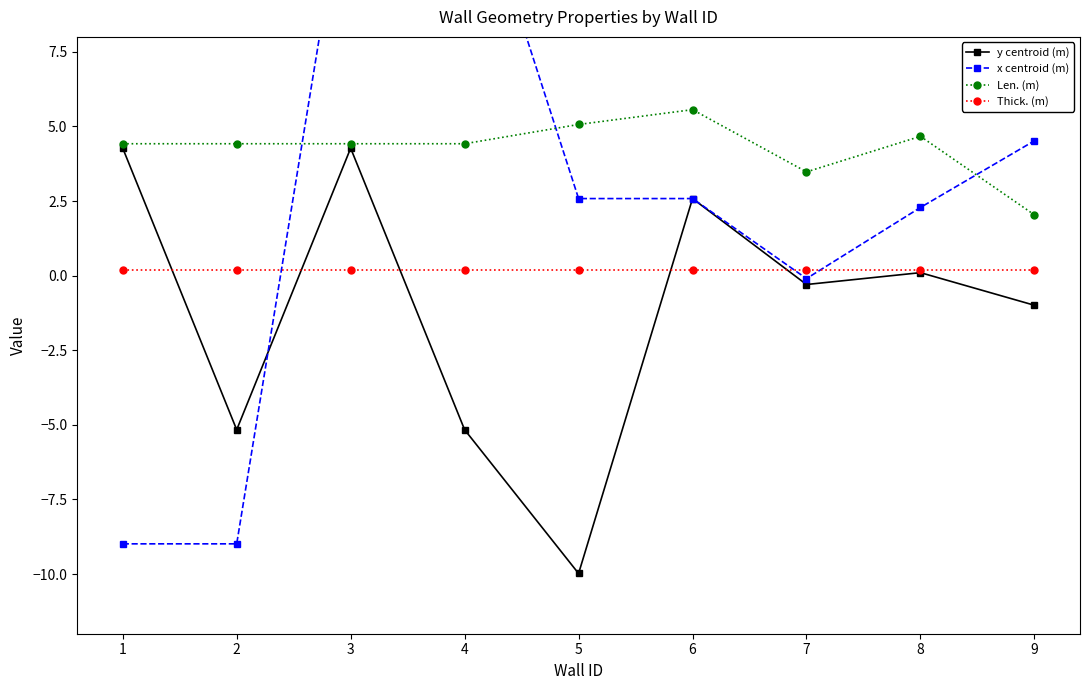

Reading right to left, transcribe all the data shown in this chart.

y centroid (m): 9=-1.0	8=0.1	7=-0.3	6=2.6	5=-10.0	4=-5.2	3=4.3	2=-5.2	1=4.3
x centroid (m): 9=4.5	8=2.3	7=-0.1	6=2.6	5=2.6	4=14.4	3=14.4	2=-9.0	1=-9.0
Len. (m): 9=2.0	8=4.7	7=3.5	6=5.6	5=5.1	4=4.4	3=4.4	2=4.4	1=4.4
Thick. (m): 9=0.2	8=0.2	7=0.2	6=0.2	5=0.2	4=0.2	3=0.2	2=0.2	1=0.2